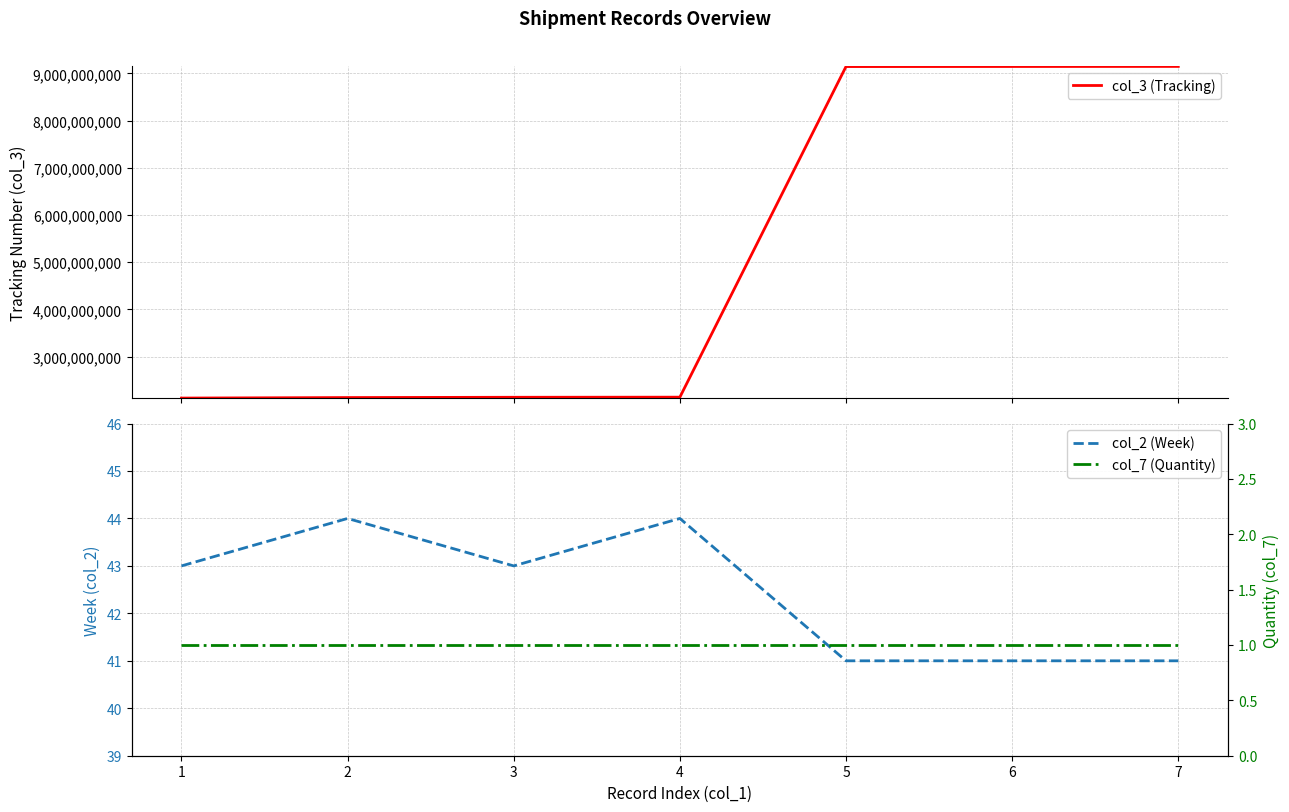

True or false: col_3 (Tracking) has a value of 2122875100 at 1.

True